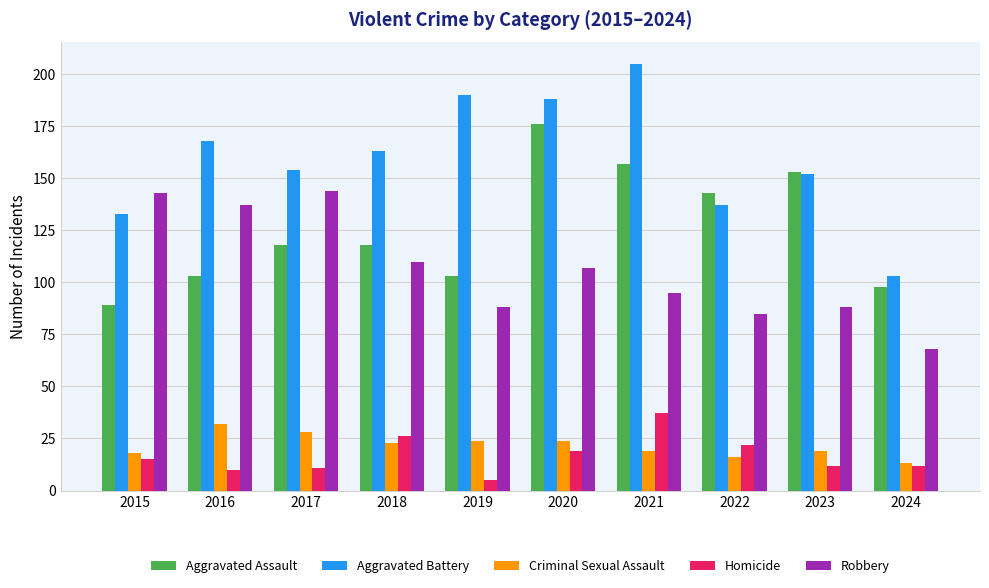

Does the chart contain stacked bars?

No